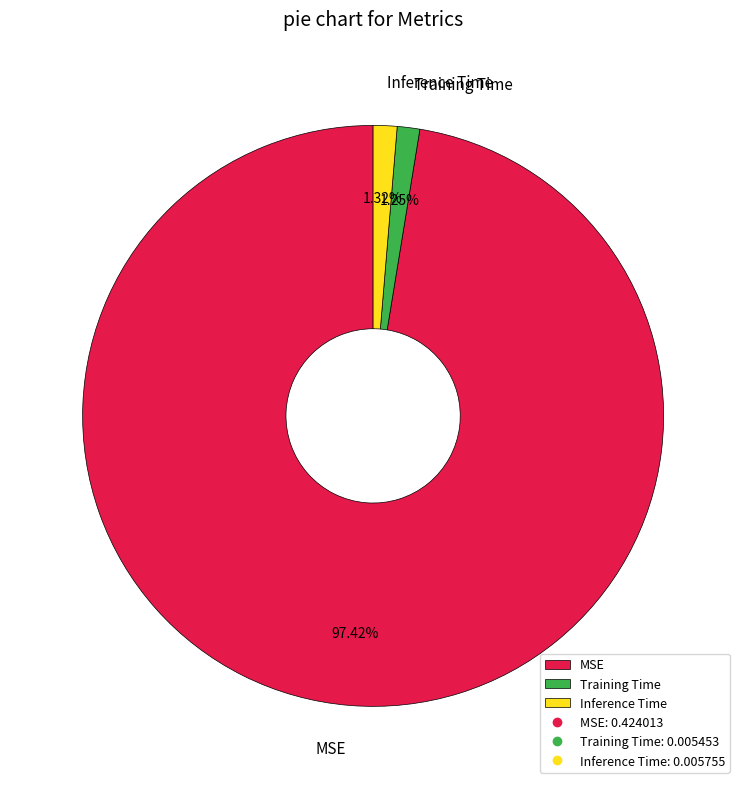

To the nearest percent, what percentage of the pie is Training Time?

1%